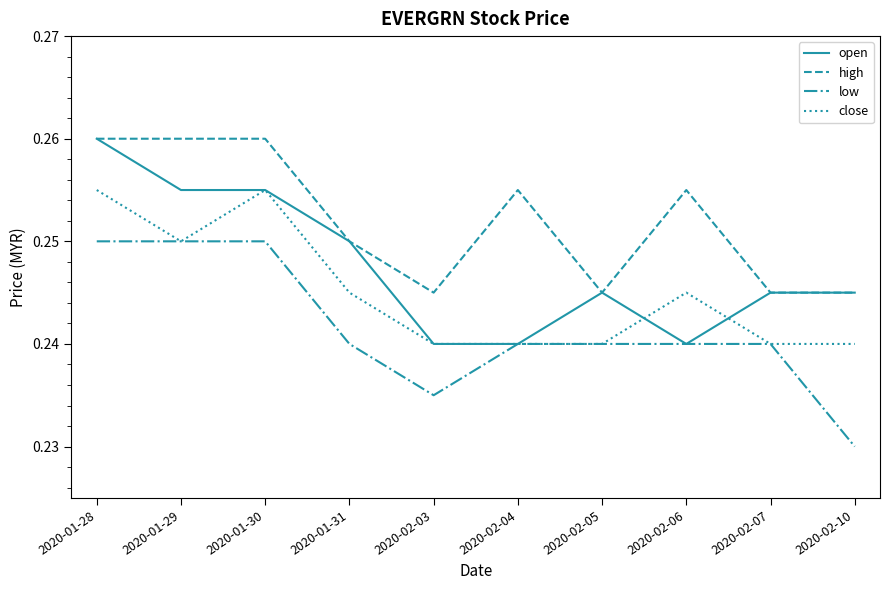

Between 2020-01-31 and 2020-02-04, which series saw the biggest shift?

open